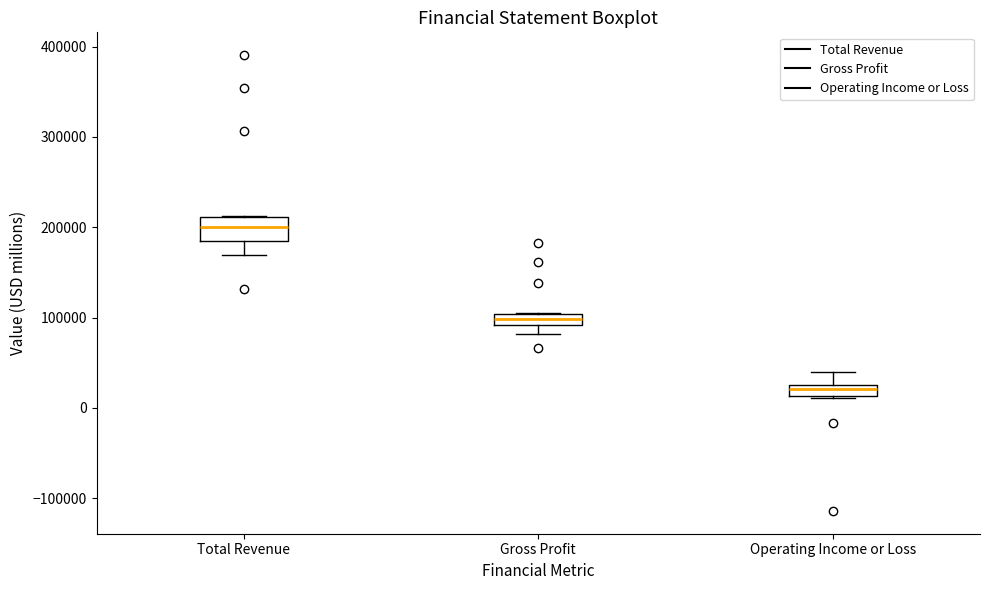

Where is the upper edge of the box for Total Revenue on the y-axis? The values are not printed on the chart, so give them approximately, as read against the axis.

210000